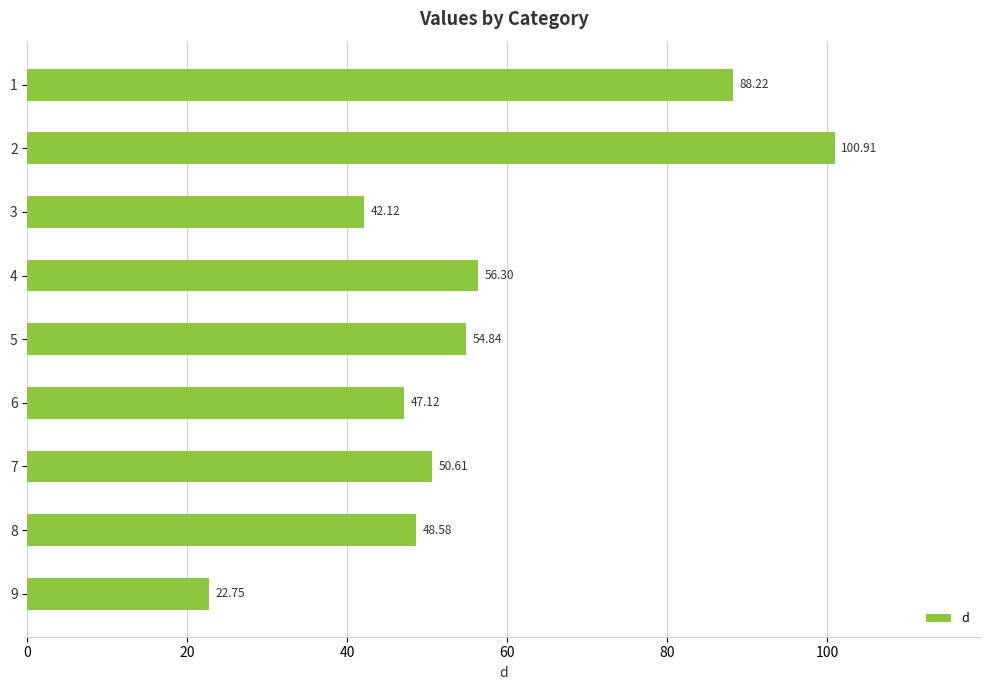

What is the difference between the maximum and minimum values?

78.2